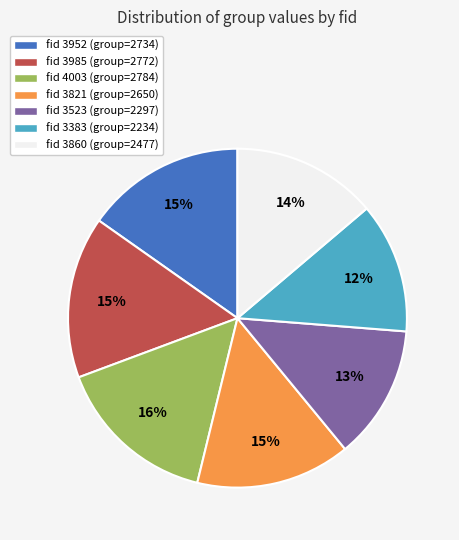

Which has a higher value, fid 3383 (group=2234) or fid 3985 (group=2772)?

fid 3985 (group=2772)